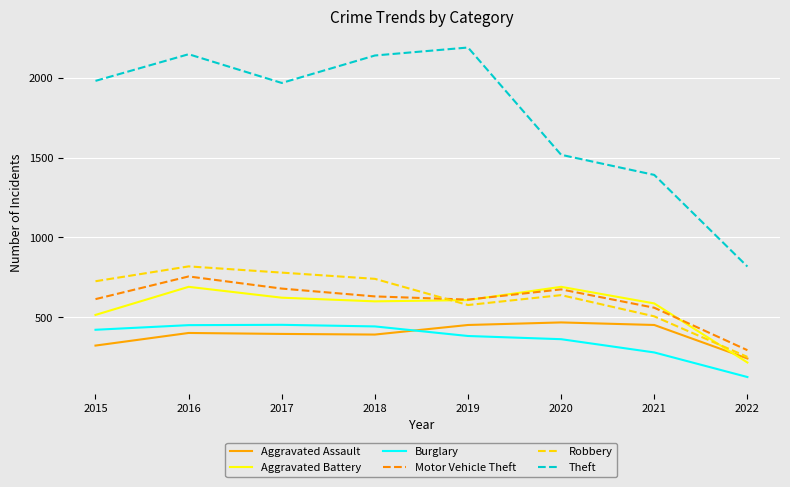

The value of Robbery at 2021 is 506. True or false?

True